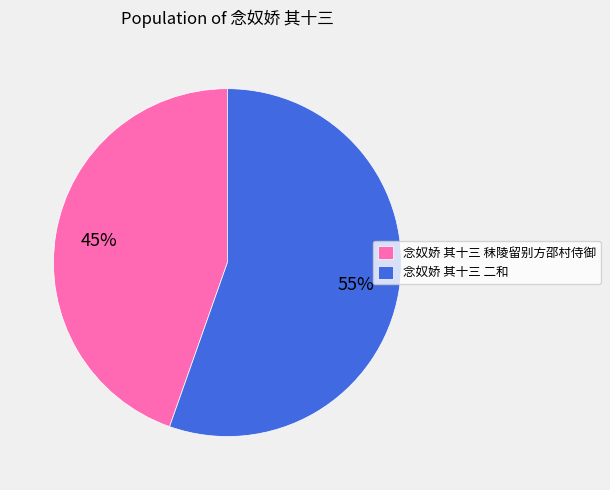

To the nearest percent, what percentage of the pie is 念奴娇 其十三 秣陵留别方邵村侍御?

45%